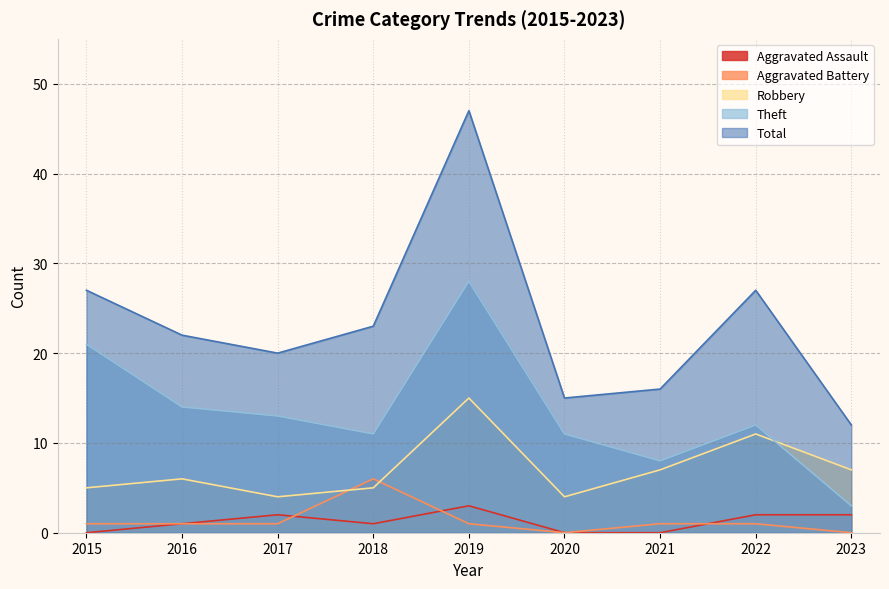

Reading right to left, transcribe all the data shown in this chart.

Aggravated Assault: 2	2	0	0	3	1	2	1	0
Aggravated Battery: 0	1	1	0	1	6	1	1	1
Robbery: 7	11	7	4	15	5	4	6	5
Theft: 3	12	8	11	28	11	13	14	21
Total: 12	27	16	15	47	23	20	22	27